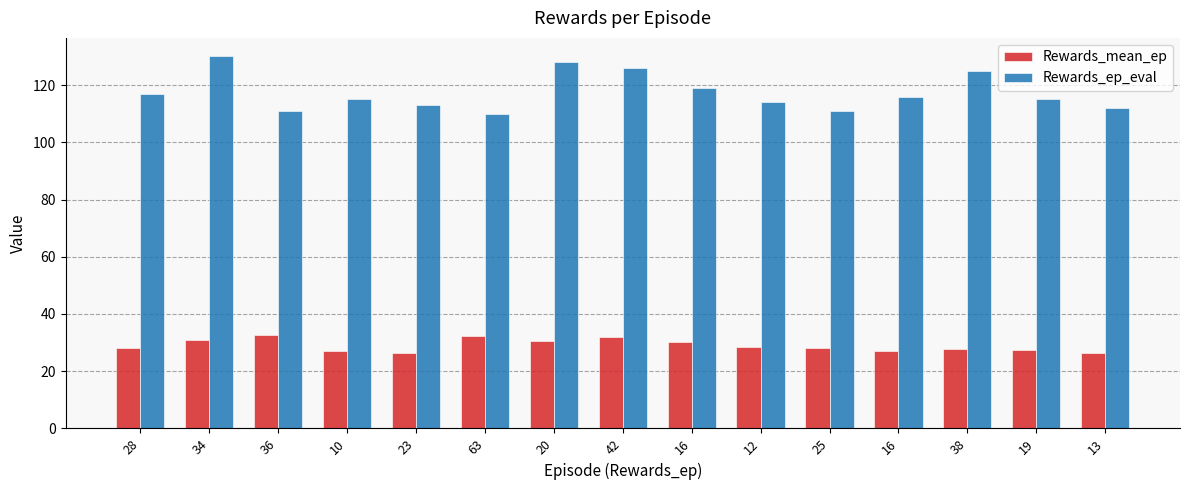

What is the sum of all Rewards_mean_ep values?

435.1